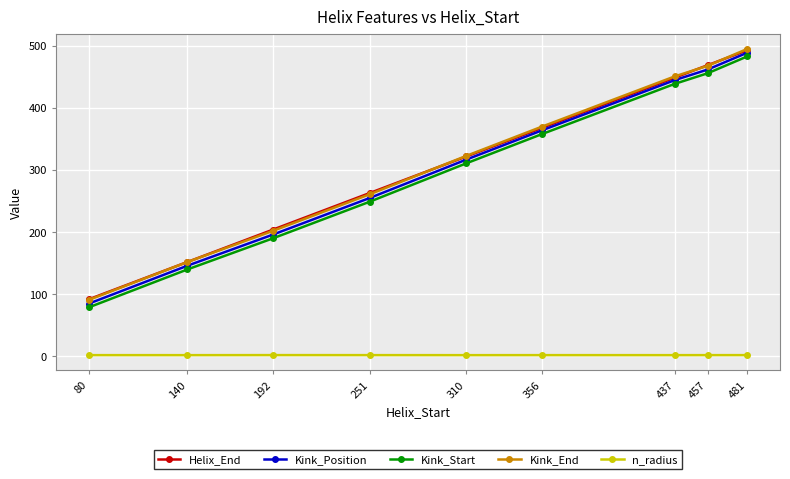

What are all the series names shown in the legend?

Helix_End, Kink_Position, Kink_Start, Kink_End, n_radius